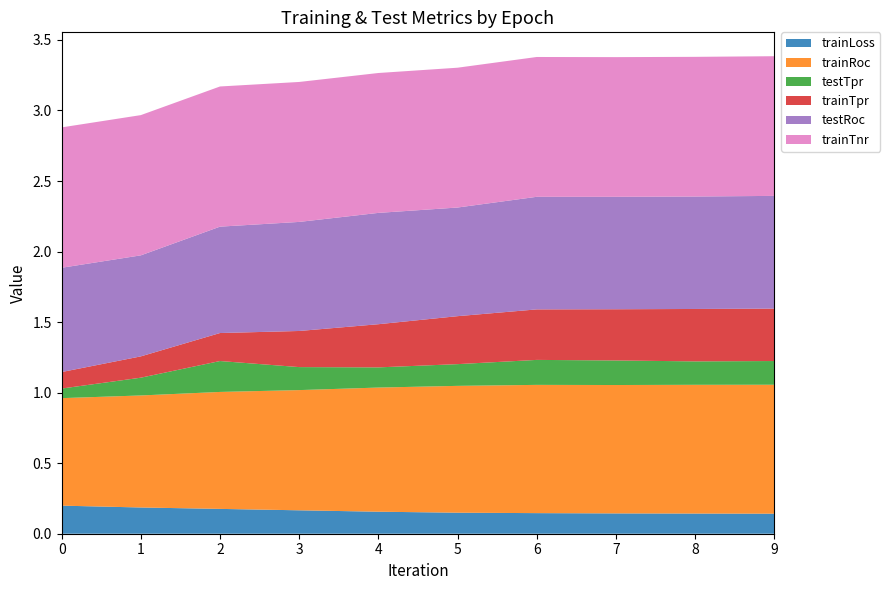

Reading left to right, transcribe all the data shown in this chart.

trainLoss: 0.2	0.2	0.2	0.2	0.2	0.1	0.1	0.1	0.1	0.1
trainRoc: 0.8	0.8	0.8	0.9	0.9	0.9	0.9	0.9	0.9	0.9
testTpr: 0.1	0.1	0.2	0.2	0.1	0.2	0.2	0.2	0.2	0.2
trainTpr: 0.1	0.2	0.2	0.3	0.3	0.3	0.4	0.4	0.4	0.4
testRoc: 0.7	0.7	0.8	0.8	0.8	0.8	0.8	0.8	0.8	0.8
trainTnr: 1.0	1.0	1.0	1.0	1.0	1.0	1.0	1.0	1.0	1.0